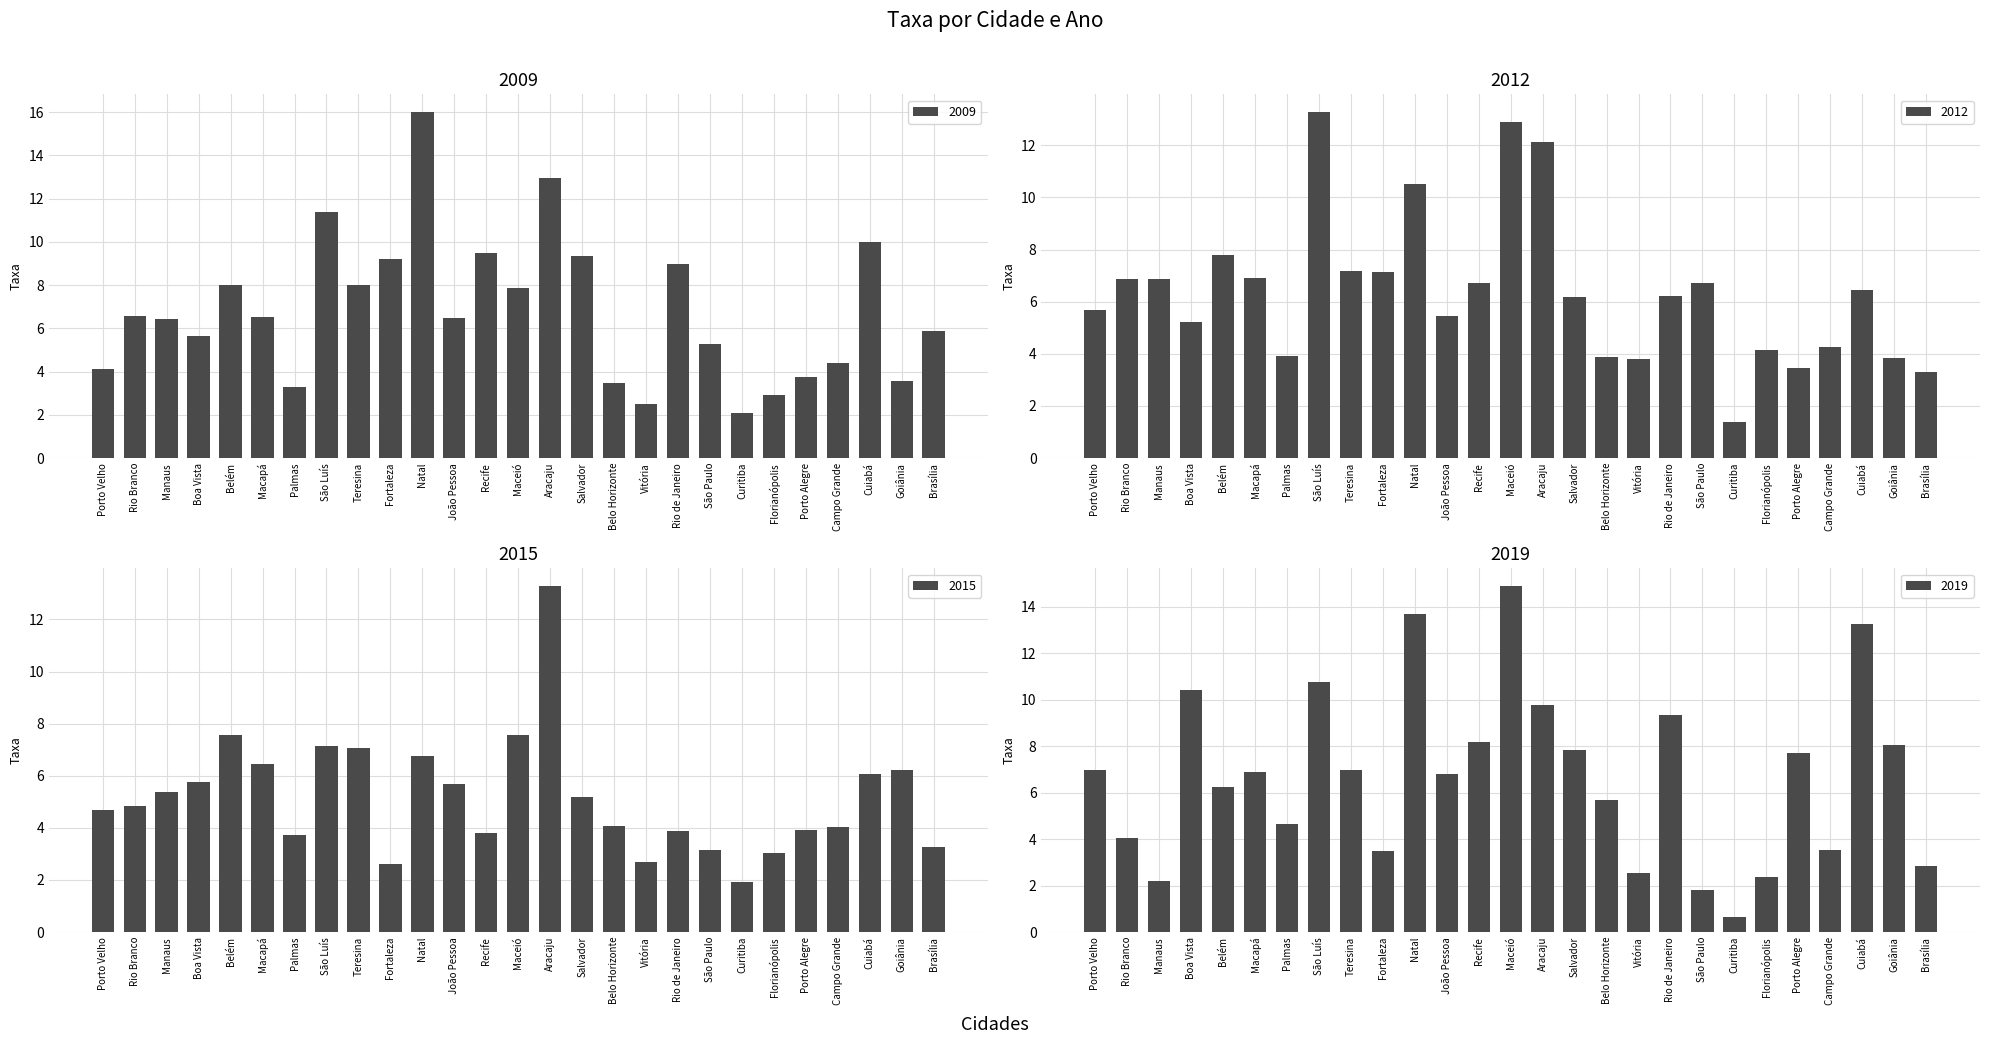

How many data points in 2019 are above 6?

16